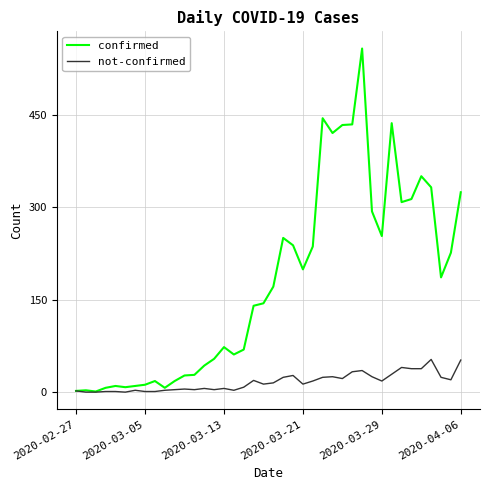

What is the maximum value for not-confirmed?

53